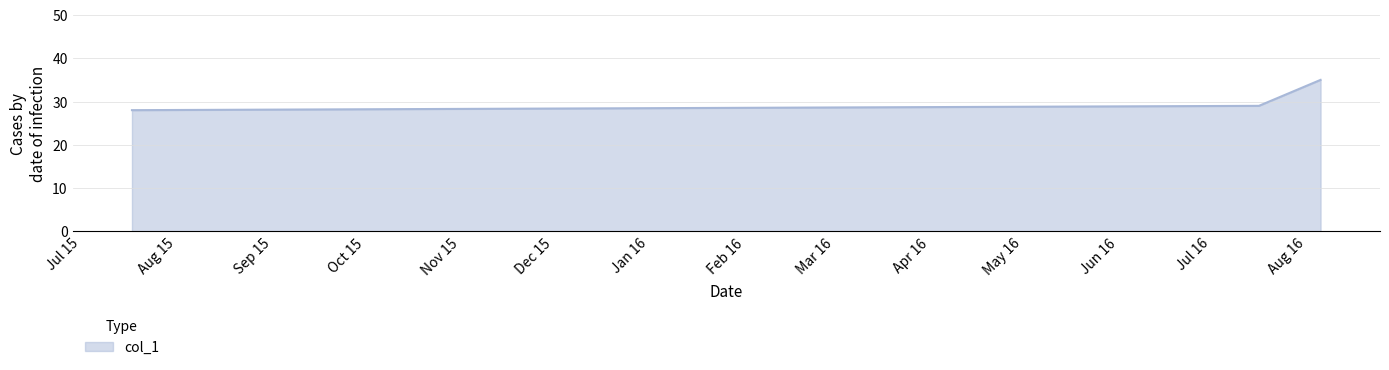

What is the greatest value displayed?

35